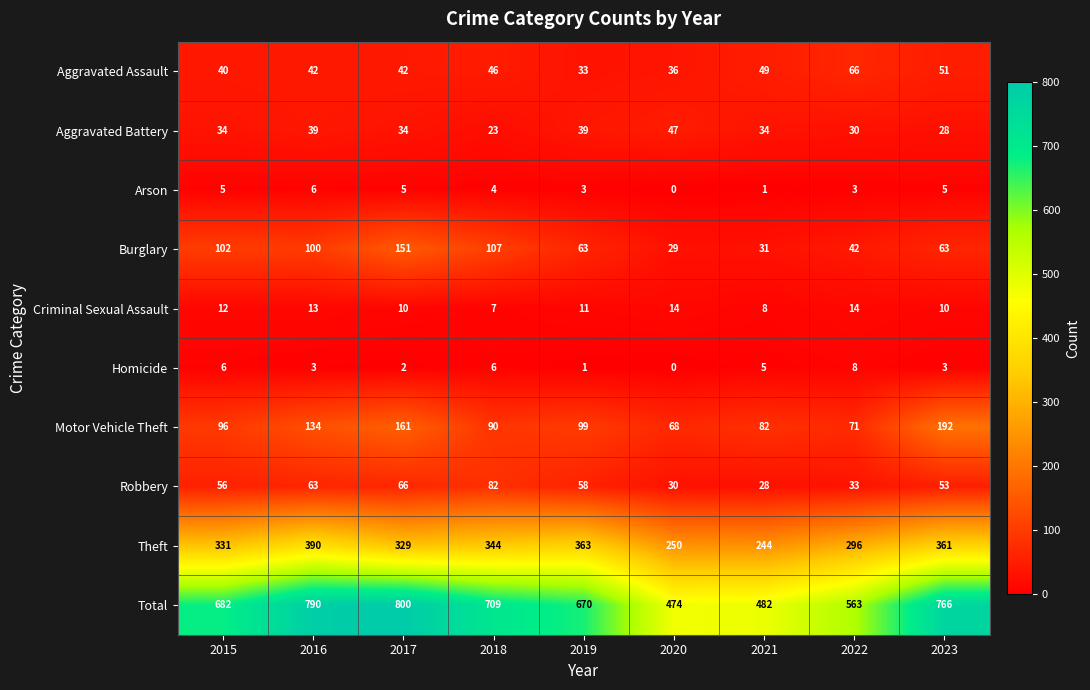

Is the value of Aggravated Battery at 2017 greater than the value of Arson at 2020?

Yes